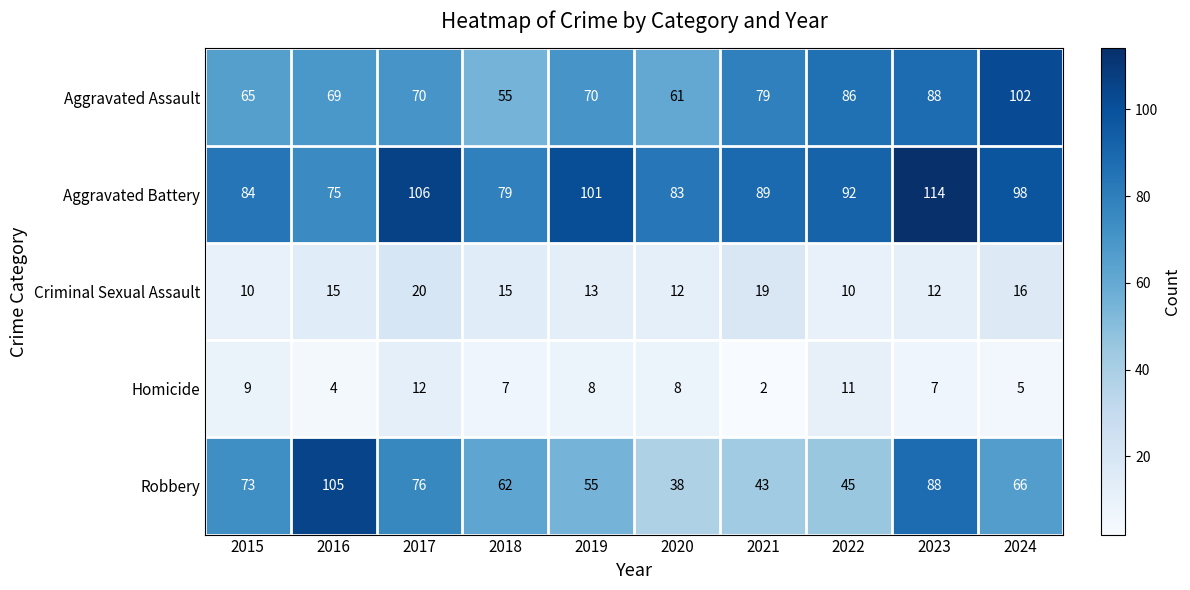

What is the highest value of the Robbery series?

105